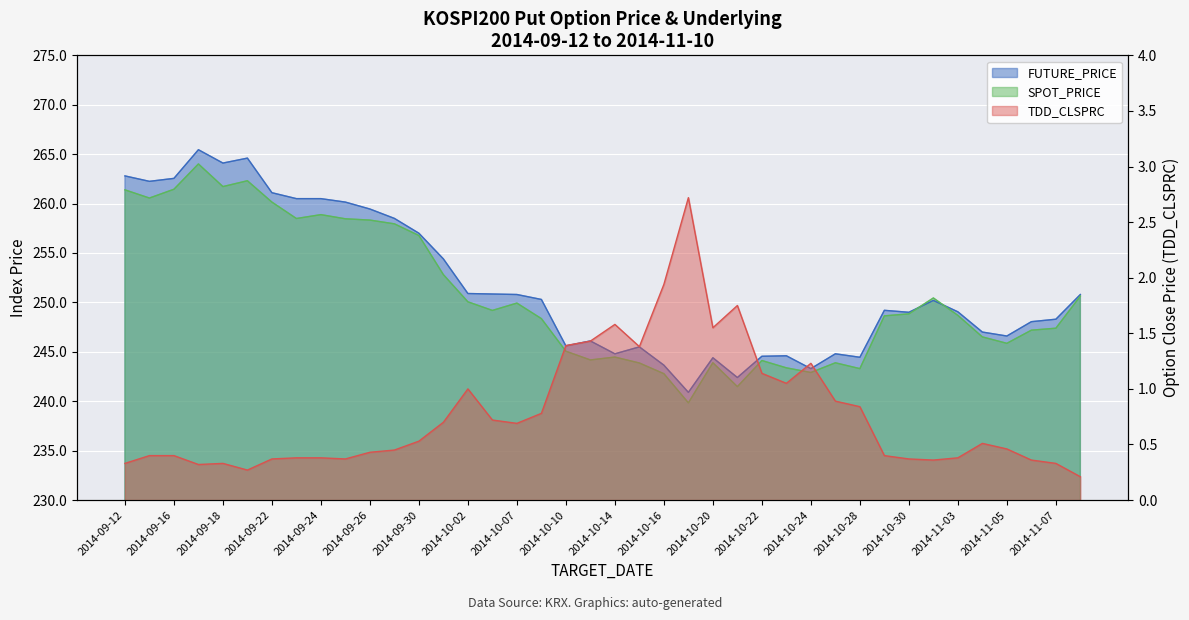

Which series has the largest total across all categories?

FUTURE_PRICE